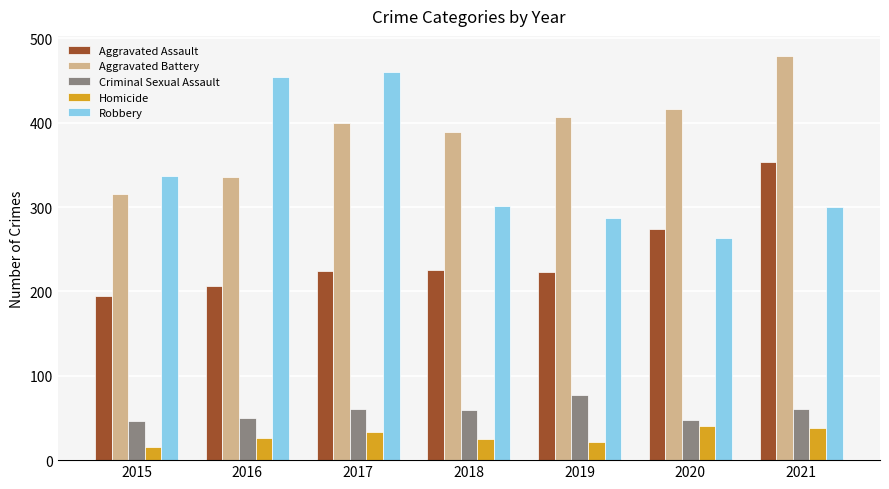

What is the value of the Aggravated Assault bar at the 6th from the left?

274